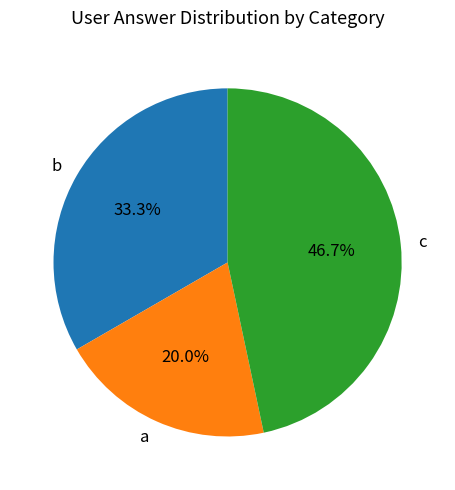

Is b the majority of the pie?

No